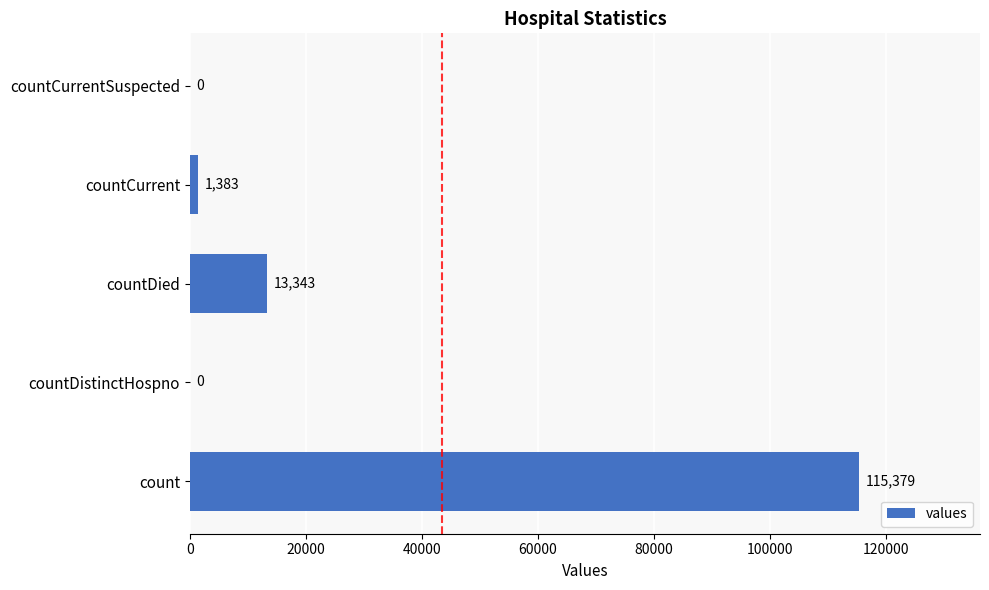

What is the change in value from countCurrent to countCurrentSuspected?

-1383